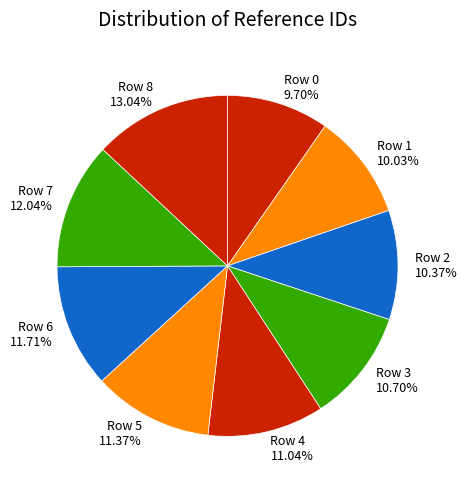

Which slice is the largest?

Row 8